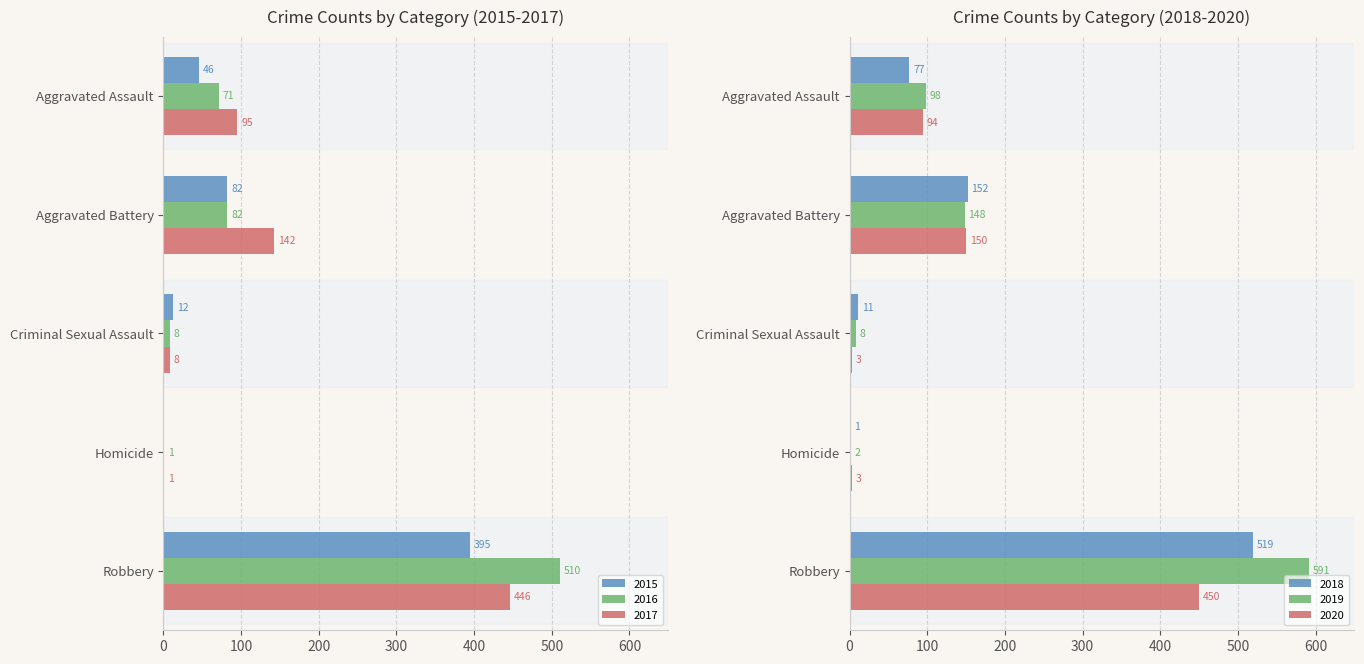

The 2016 series shows 8 at Criminal Sexual Assault. True or false?

True